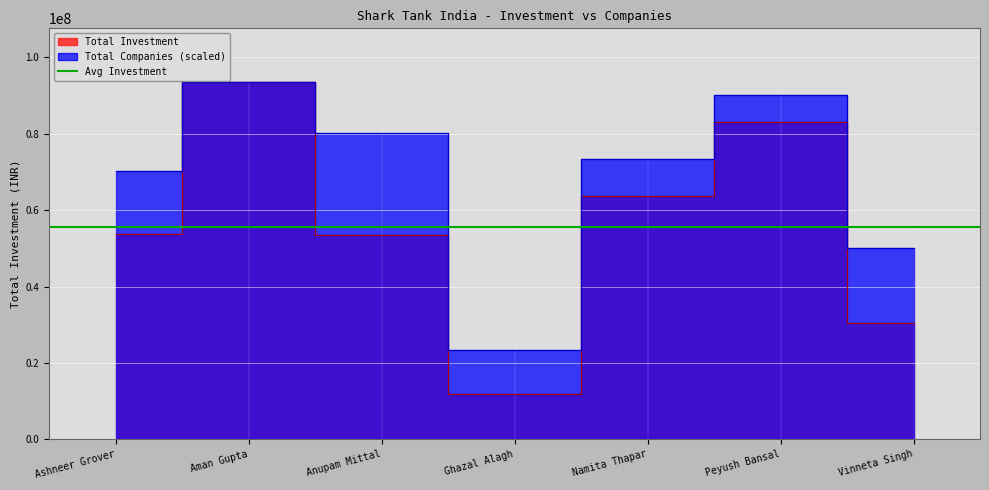

Reading left to right, what are all the values shown in this chart?

Total Investment: 53830000.0	93580000.0	53380000.0	12000000.0	63830000.0	82970000.0	30420000.0
Total Companies: 70185000.0	93580000.0	80211428.6	23395000.0	73527142.9	90237857.1	50132142.9